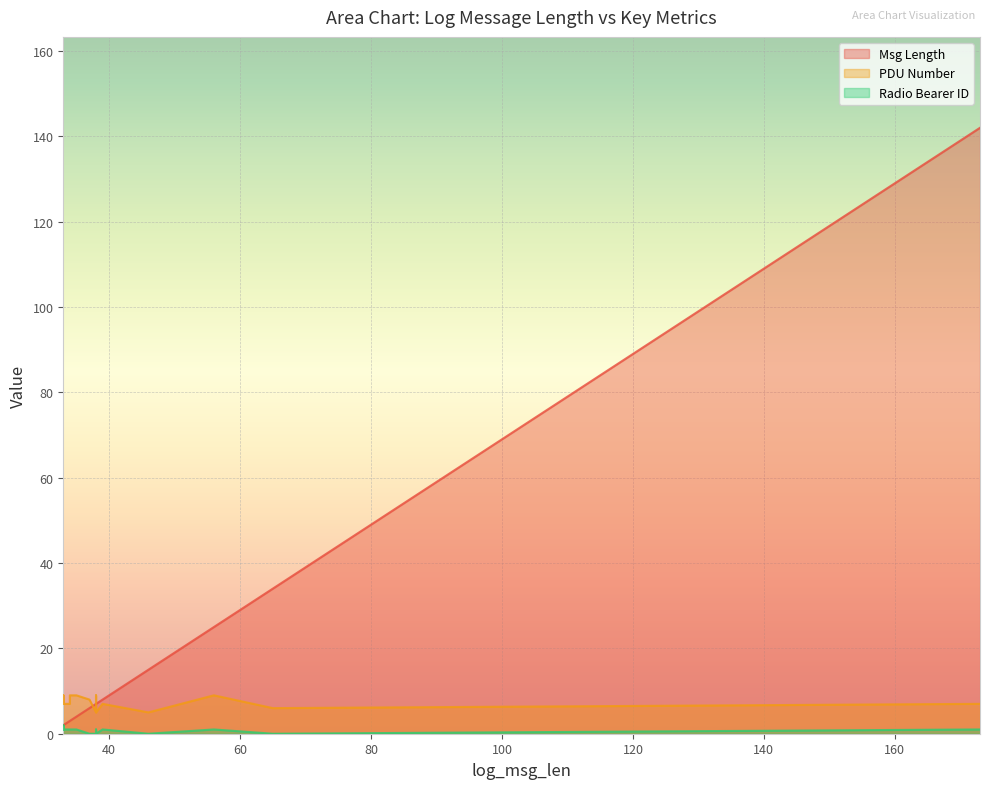

What is the average value of the PDU Number series?

7